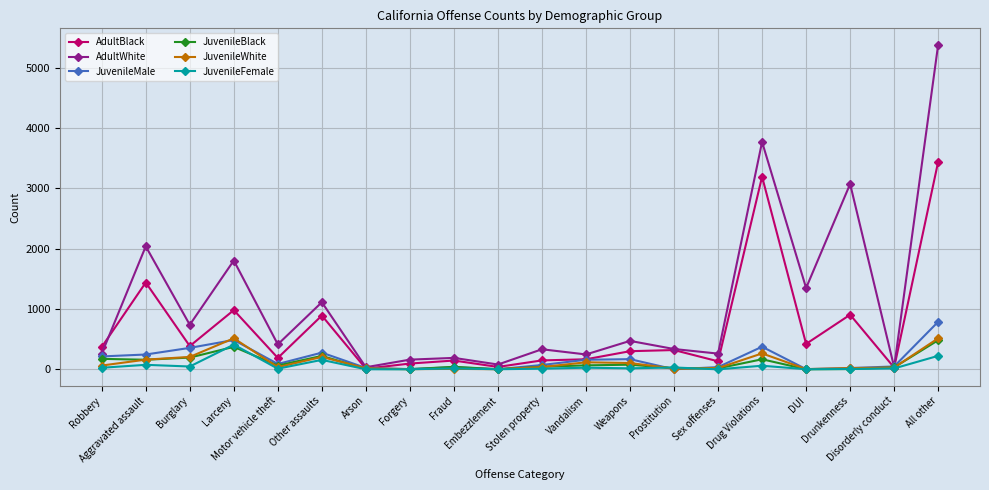

How many categories are shown in the chart?

20